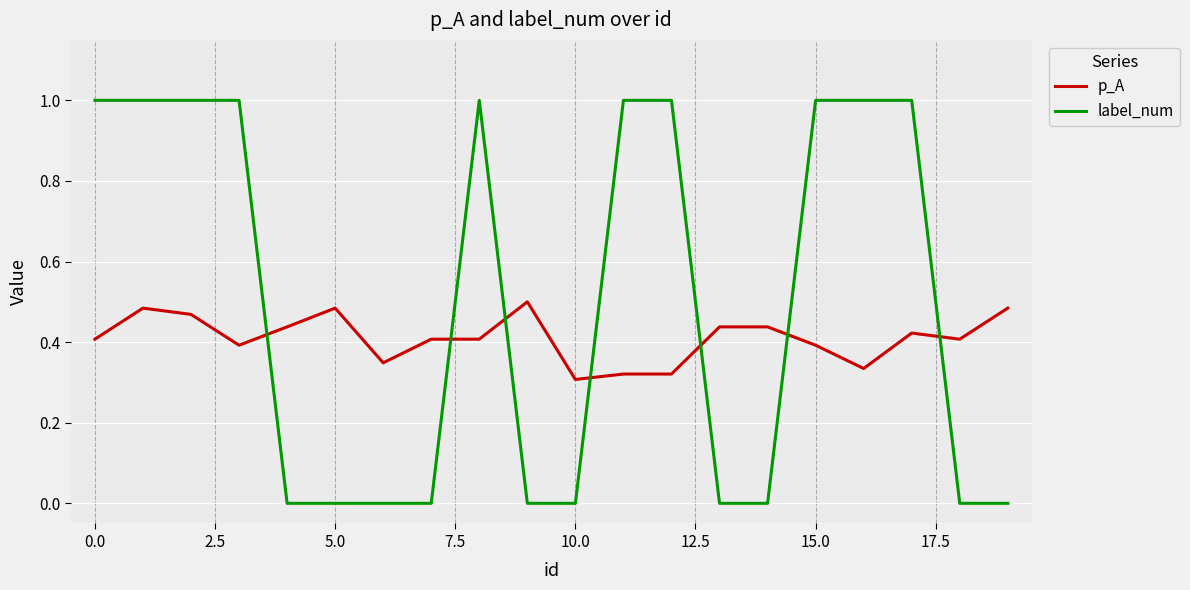

Is this an area chart (filled region under the line)?

No